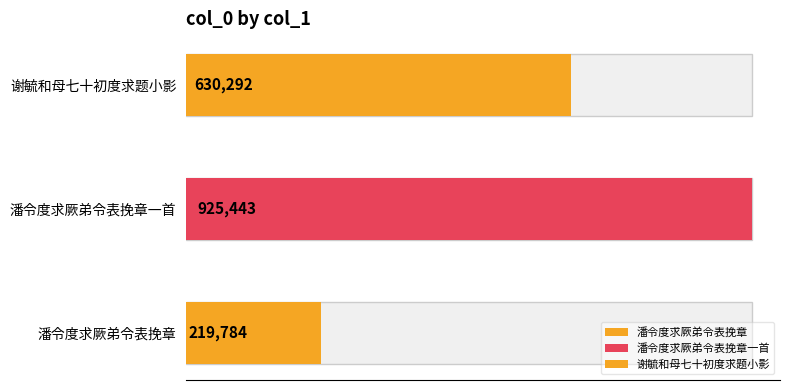

What is the change in value from 潘令度求厥弟令表挽章一首 to 谢毓和母七十初度求题小影?

-295151